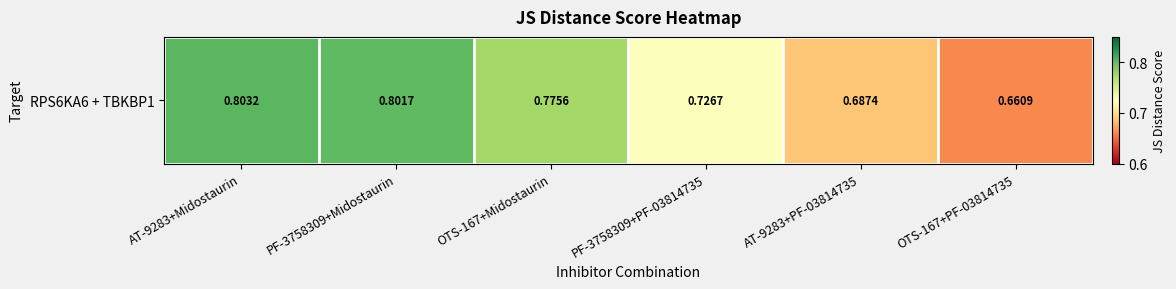

What is the maximum value shown in the chart?

0.8